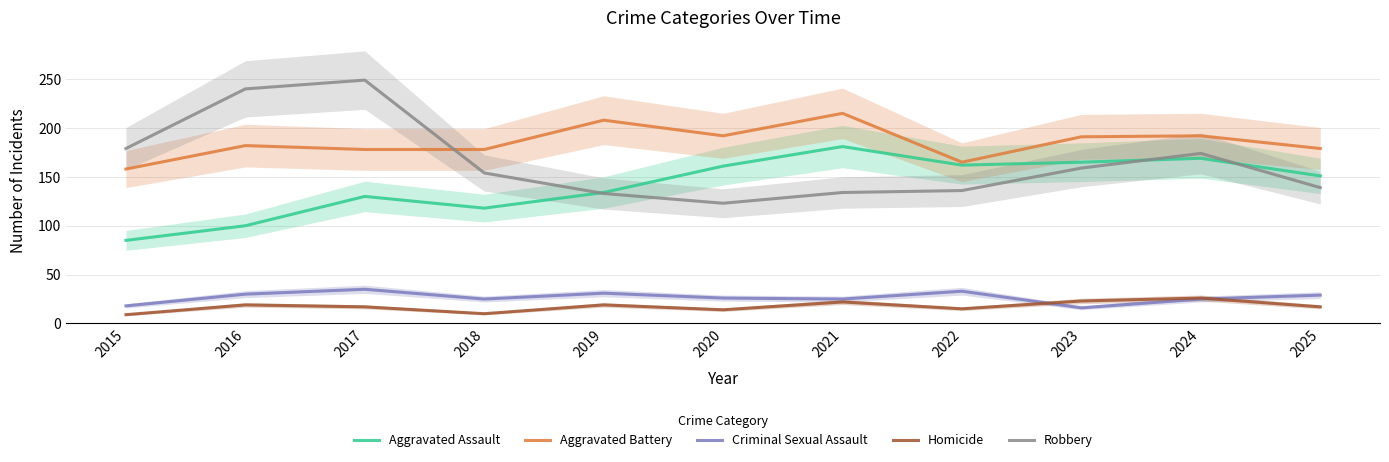

At 2017, list the series in order from smallest to largest.

Homicide, Criminal Sexual Assault, Aggravated Assault, Aggravated Battery, Robbery